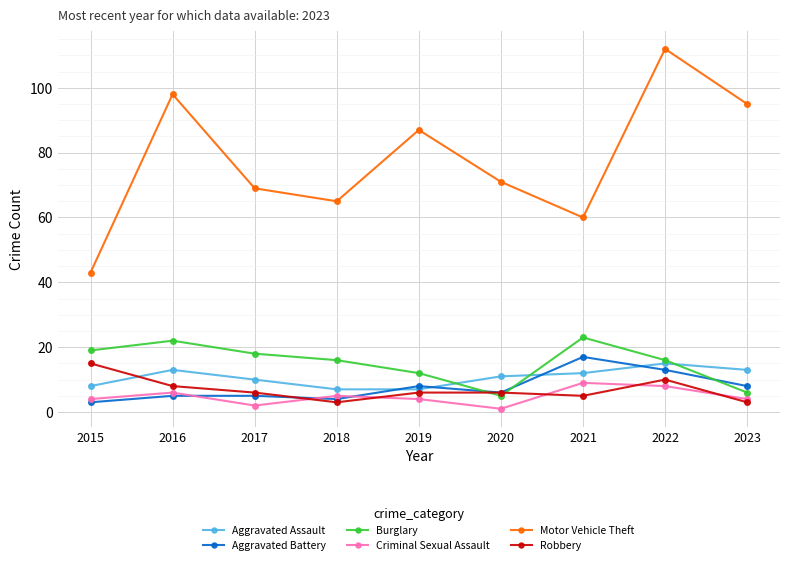

True or false: Burglary and Criminal Sexual Assault intersect in this chart.

False